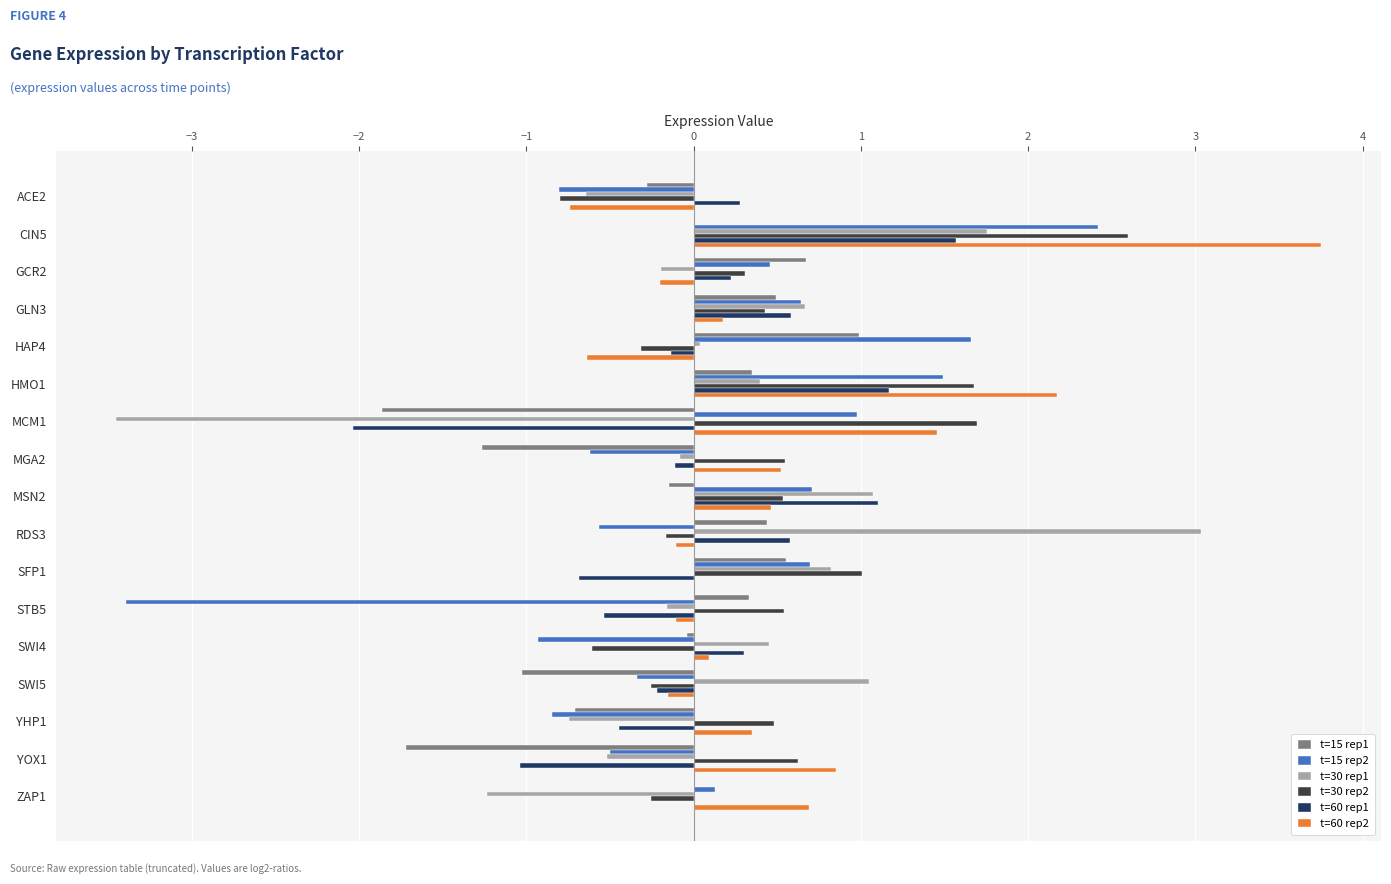

What is the highest value of the t=60 rep2 series?

3.8